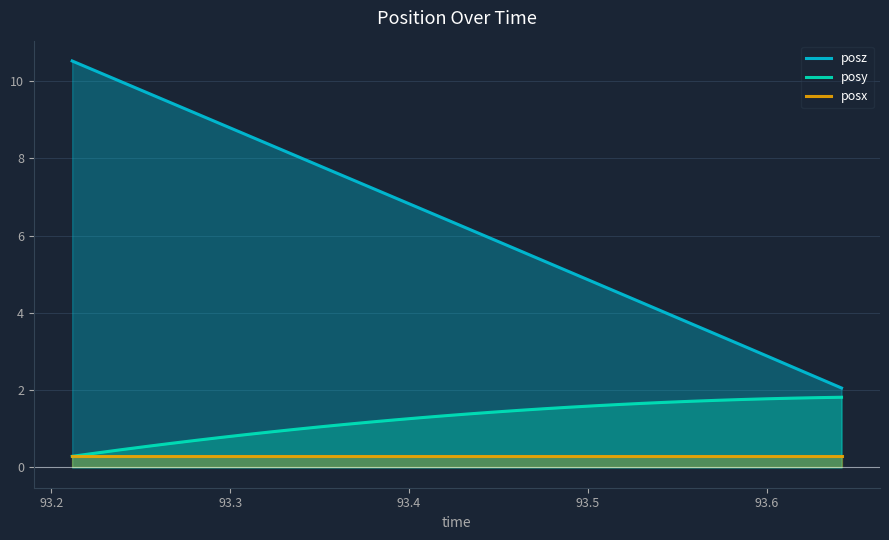

How many lines are shown in the chart?

3